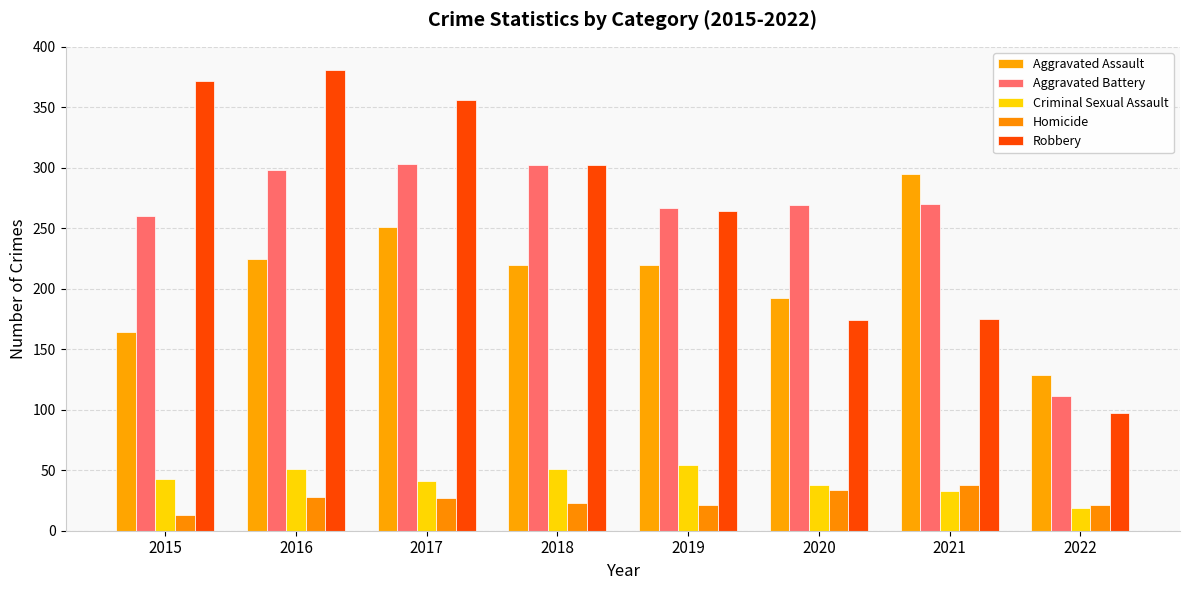

Reading left to right, what are all the values shown in this chart?

Aggravated Assault: 164	225	251	220	220	192	295	129
Aggravated Battery: 260	298	303	302	267	269	270	111
Criminal Sexual Assault: 43	51	41	51	54	38	33	19
Homicide: 13	28	27	23	21	34	38	21
Robbery: 372	381	356	302	264	174	175	97